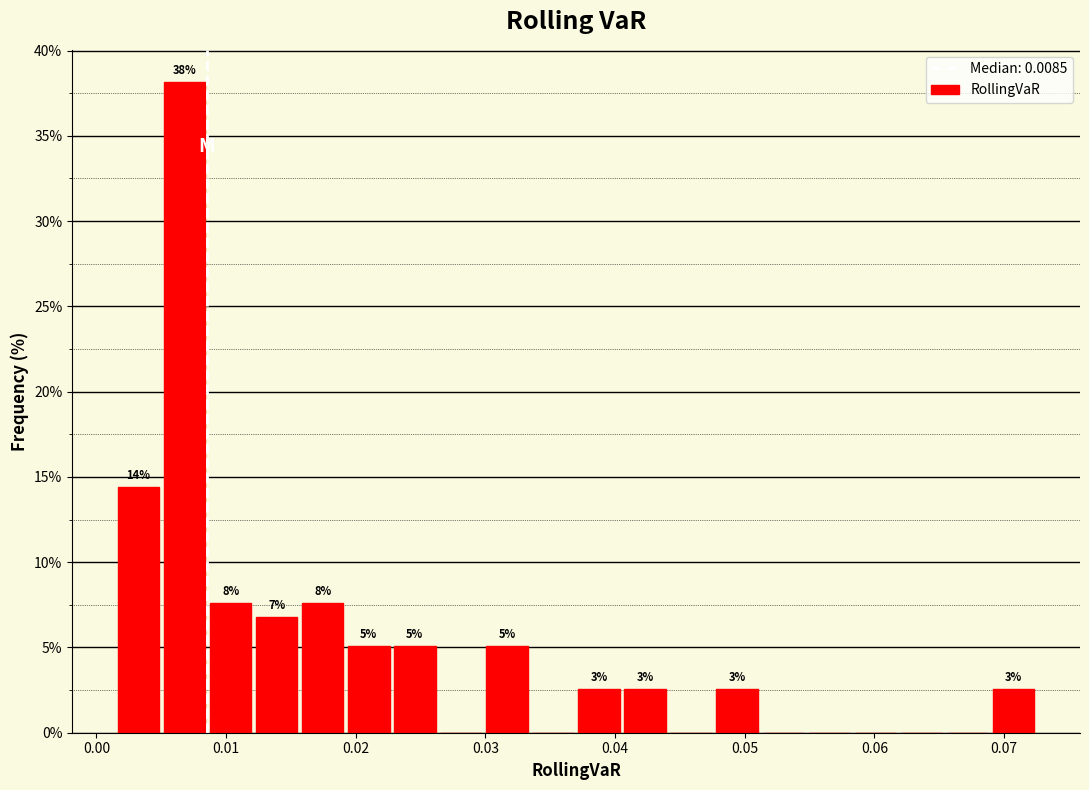

Read against the x-axis, roughly where is the centre of the tallest bar?

0.007